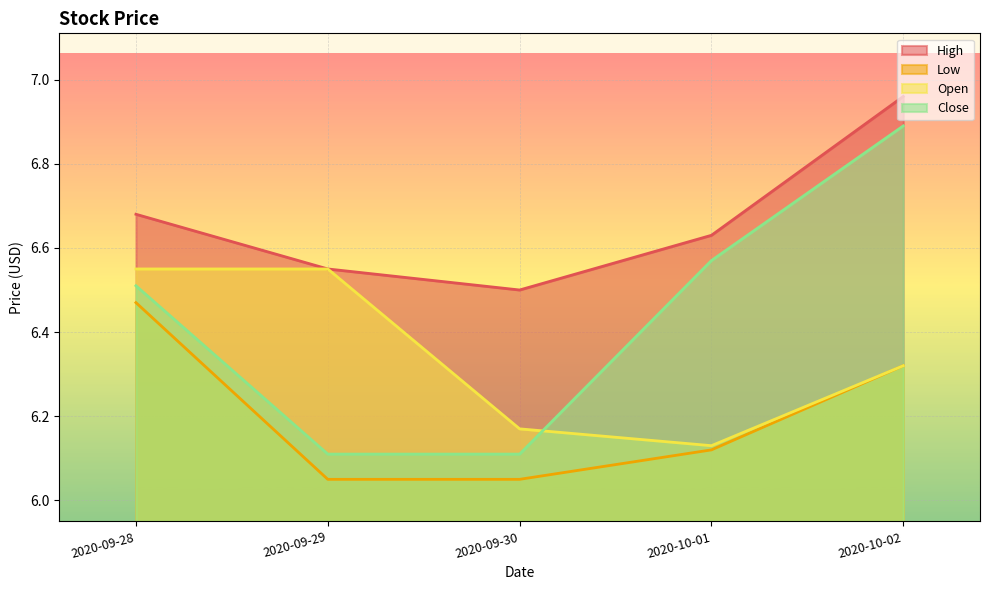

The High series shows 3.3 at 2020-09-28. True or false?

False